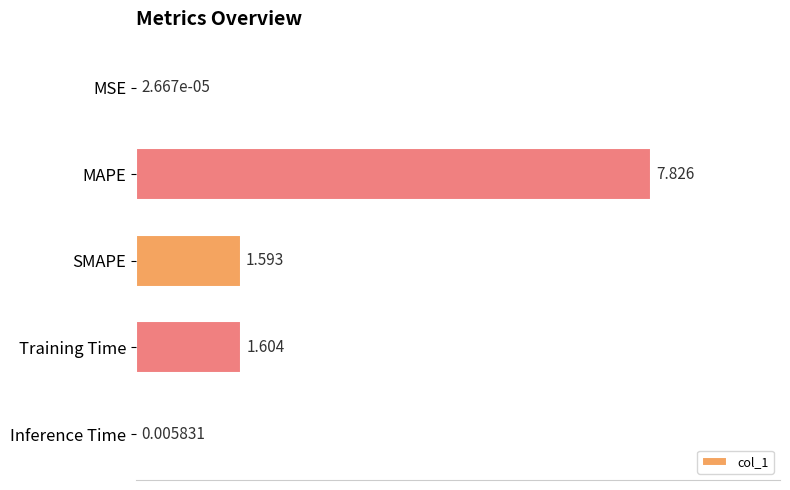

At which category does the chart reach its peak across all series?

MAPE